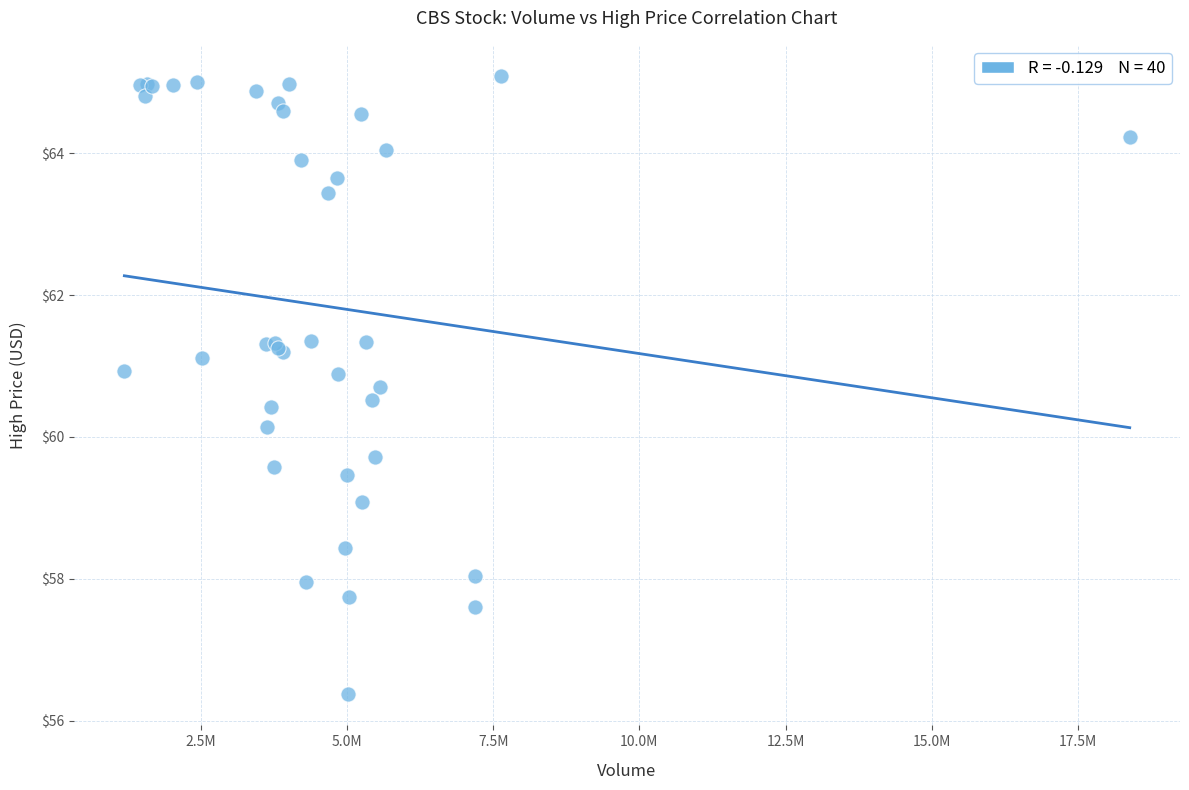

What Y value in the scatter plot is closest to 60?

60.1